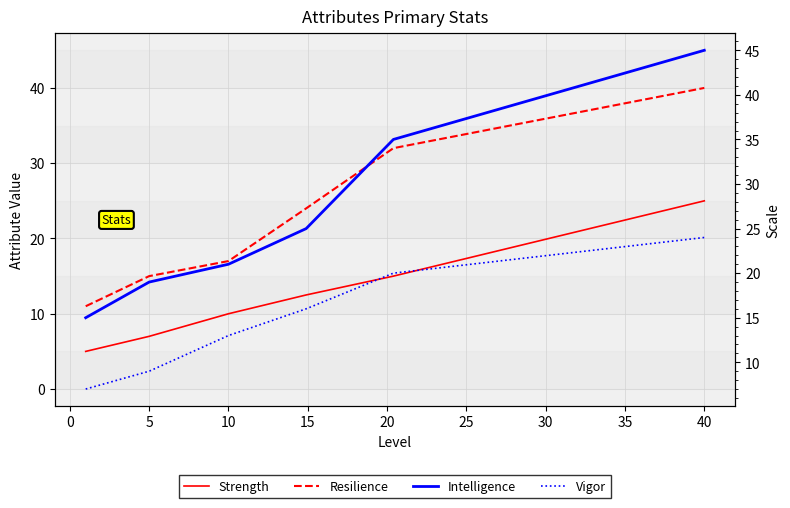

Reading left to right, list all the values displayed in this chart.

Strength: 5.0	7.0	10.0	12.5	15.0	25.0
Resilience: 11.0	15.0	17.0	24.0	32.0	40.0
Intelligence: 15.0	19.0	21.0	25.0	35.0	45.0
Vigor: 7.0	9.0	13.0	16.0	20.0	24.0